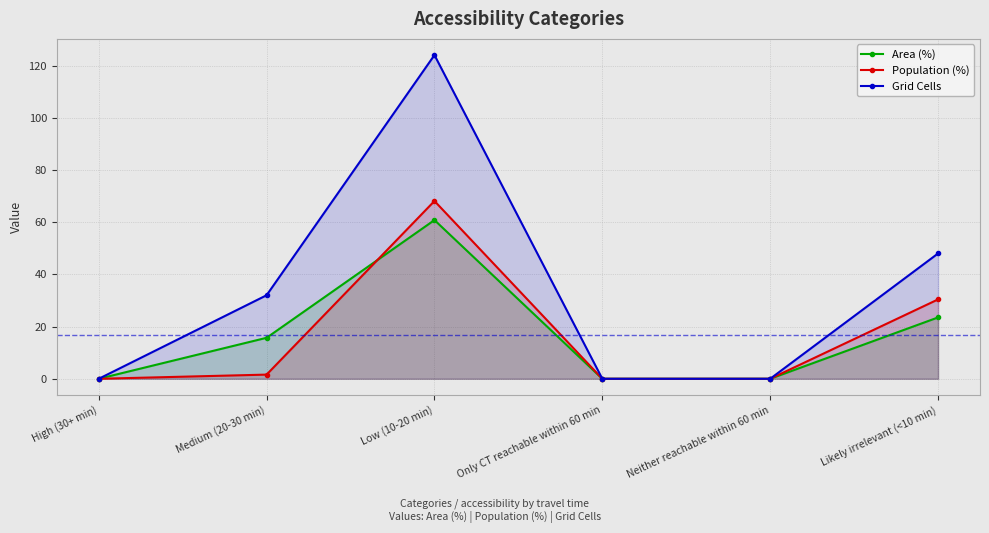

Which series ends up on top after the final intersection of Area (%) and Population (%)?

Population (%)